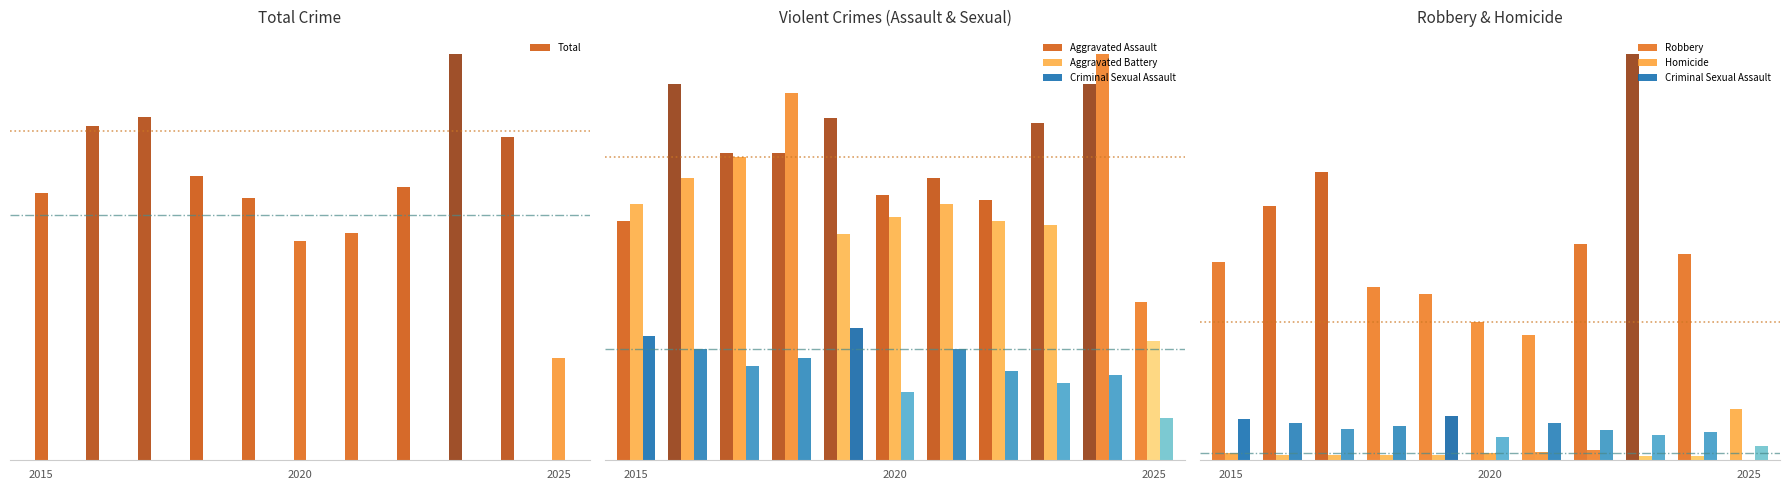

What is the sum of all Aggravated Battery values?

687